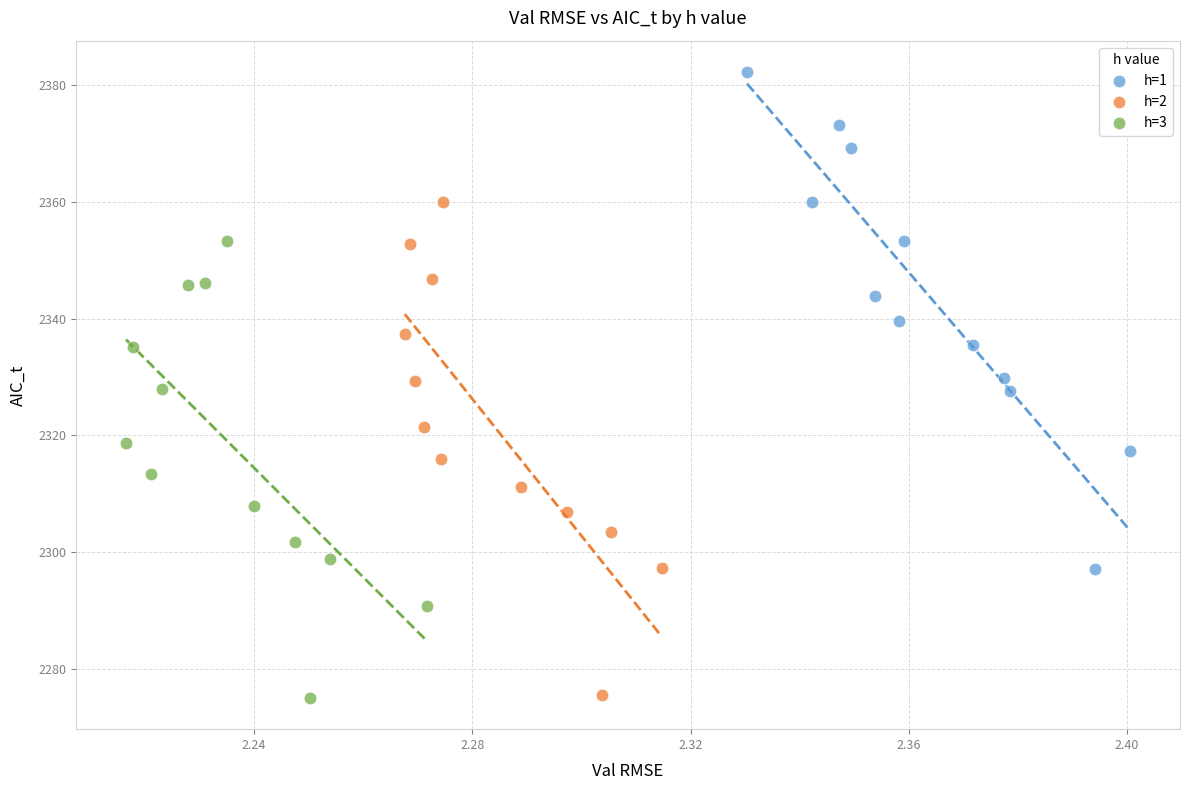

Which series reaches the maximum Y coordinate?

h=1